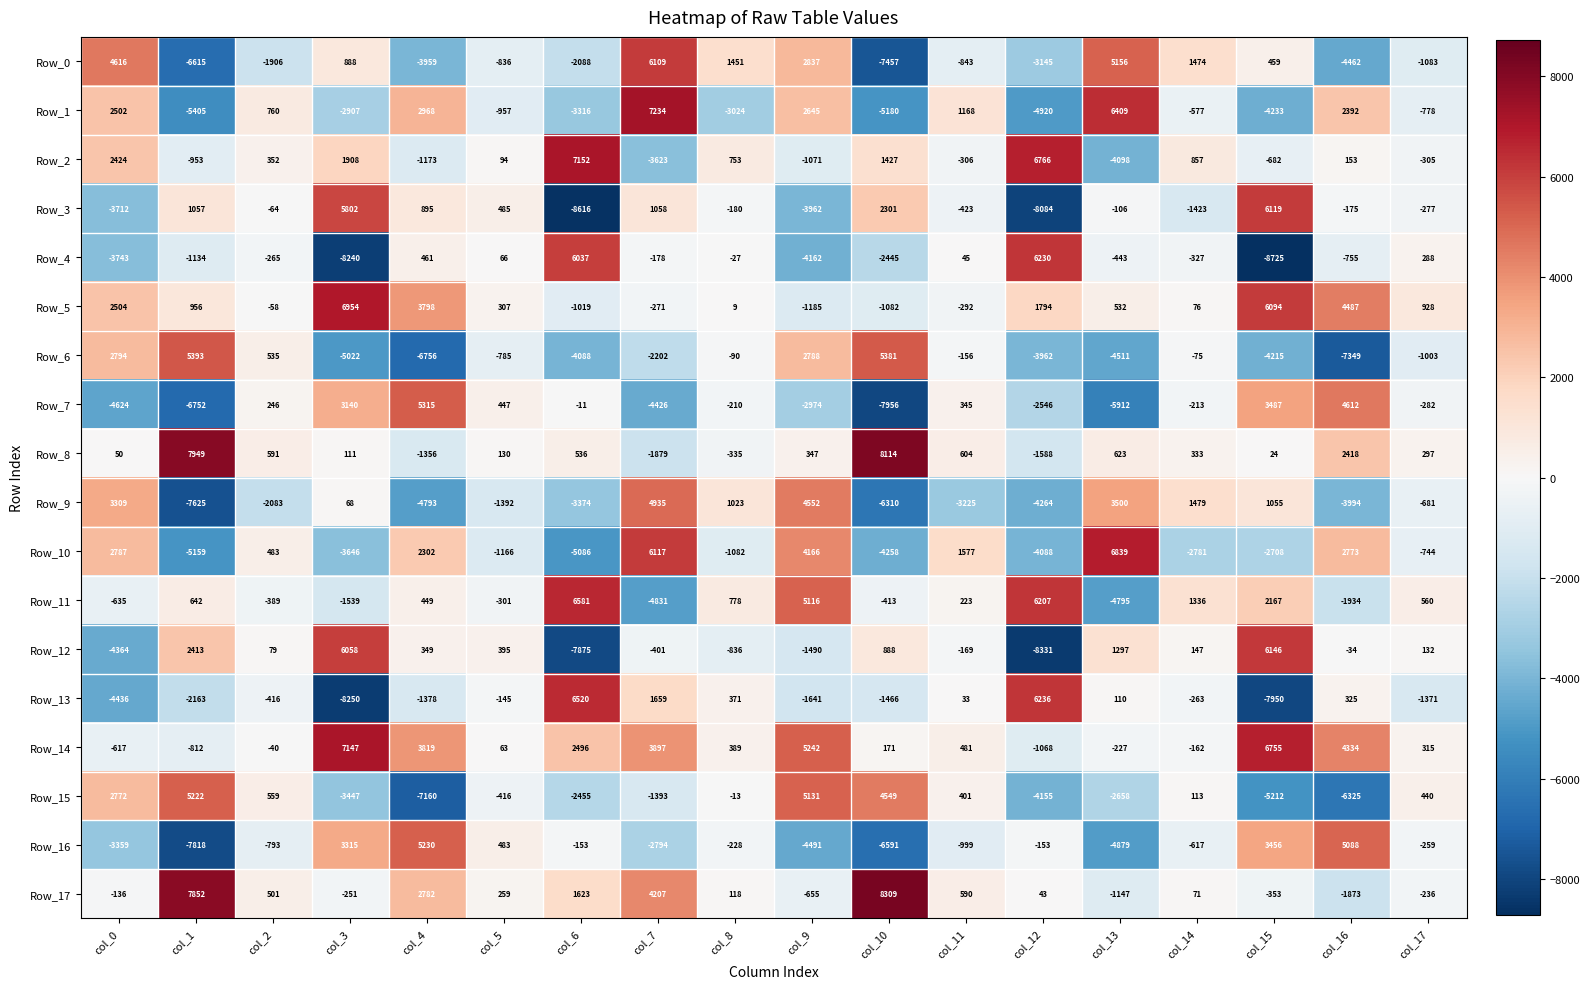

The value of Row_8 at col_12 is -1588. True or false?

True